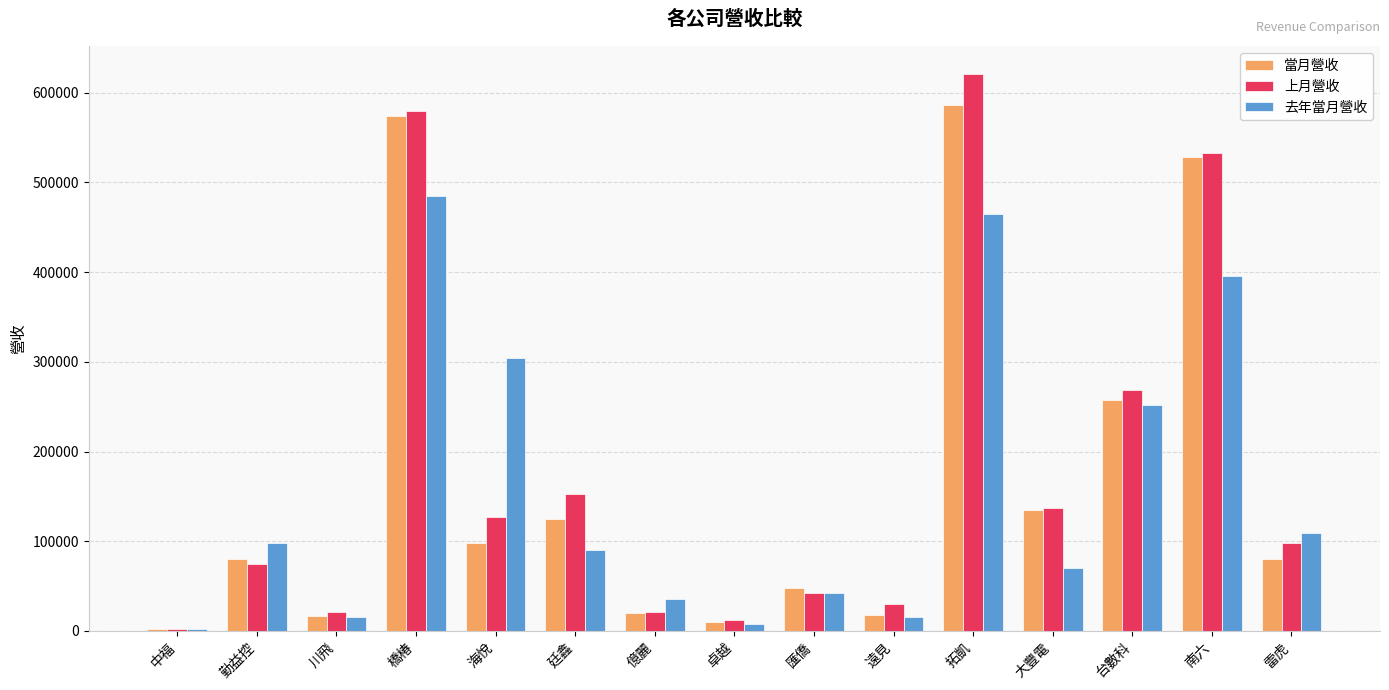

What is the highest value of the 上月營收 series?

620976